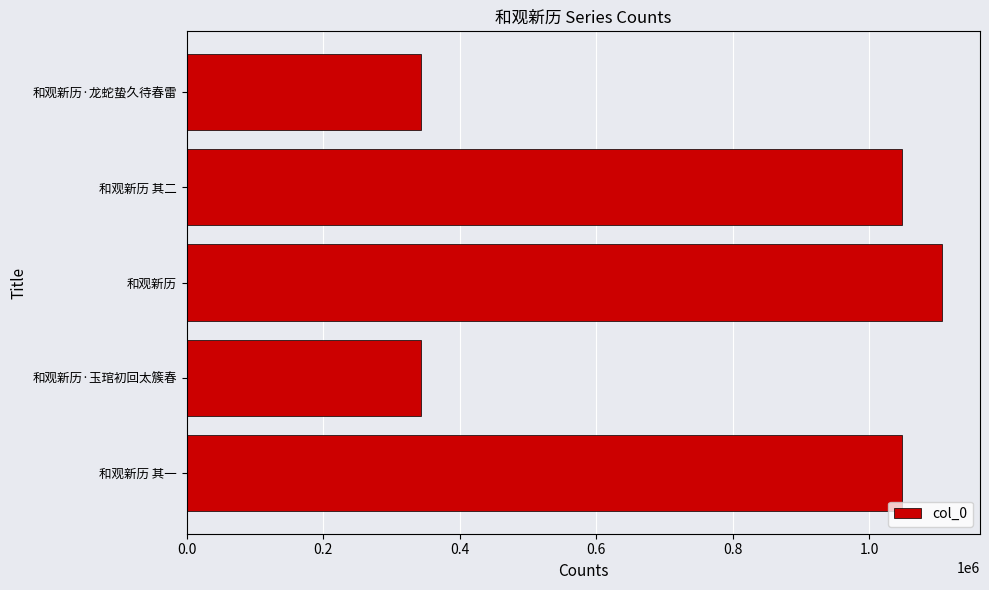

How many distinct data groups are displayed?

1